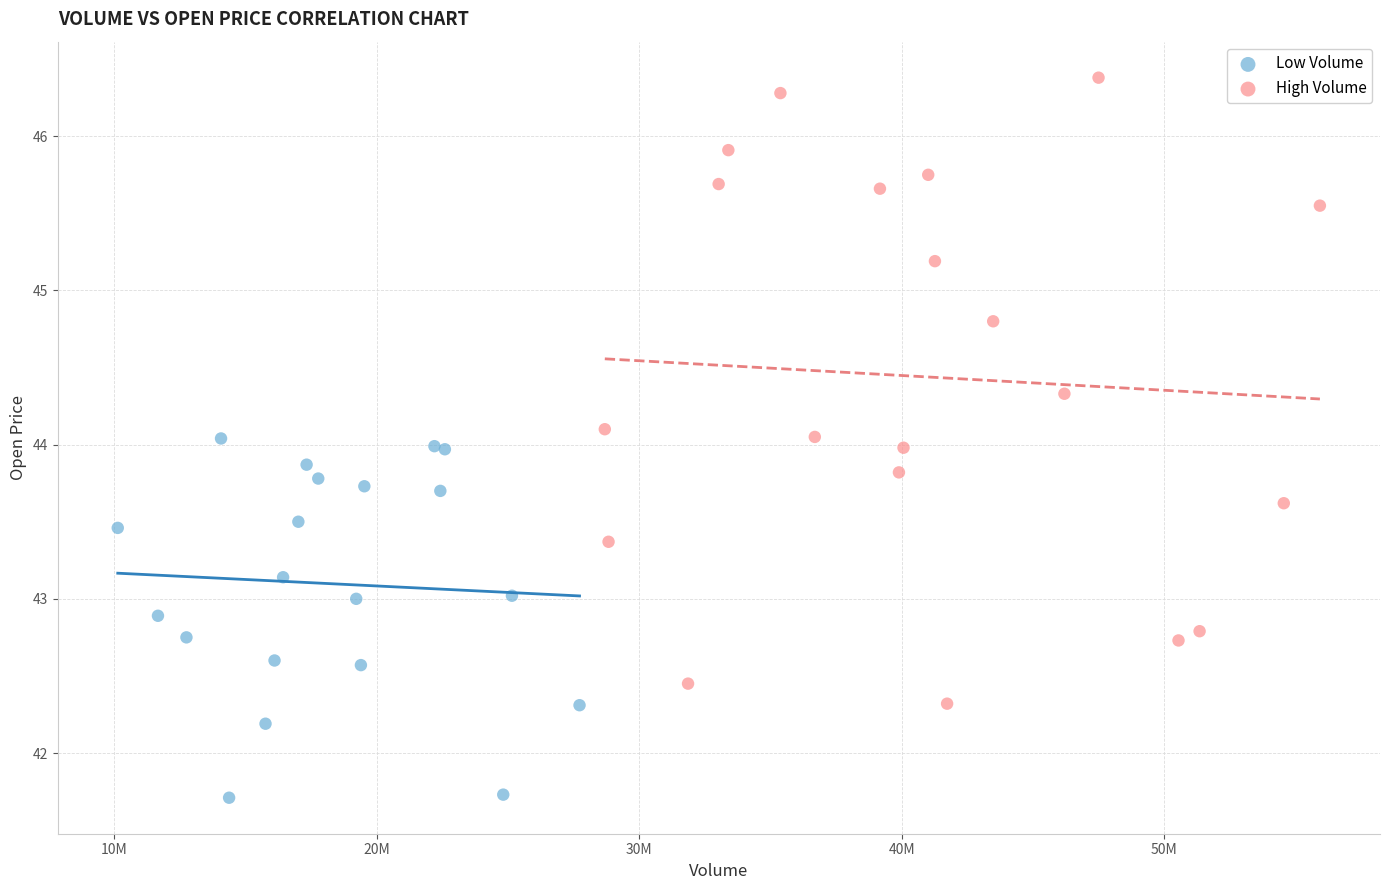

Which series has the widest spread of Y values?

High Volume